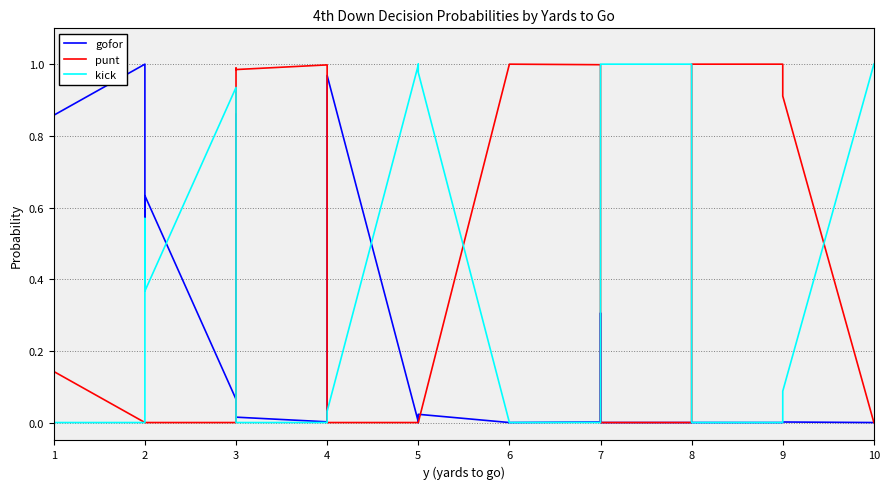

Which series has the largest range (max minus min)?

gofor